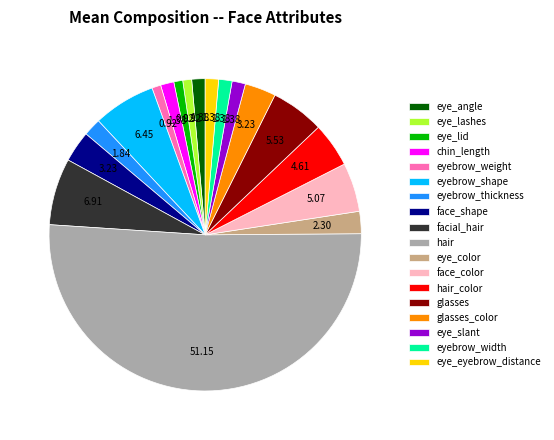

True or false: facial_hair accounts for 7% of the total.

True